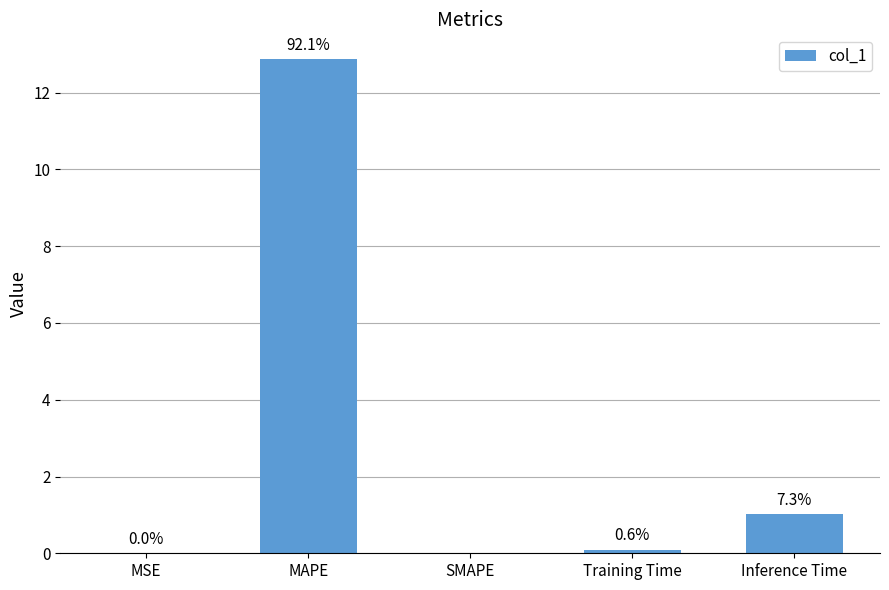

Reading right to left, list all the values displayed in this chart.

1.0	0.1	0.0	12.9	0.0